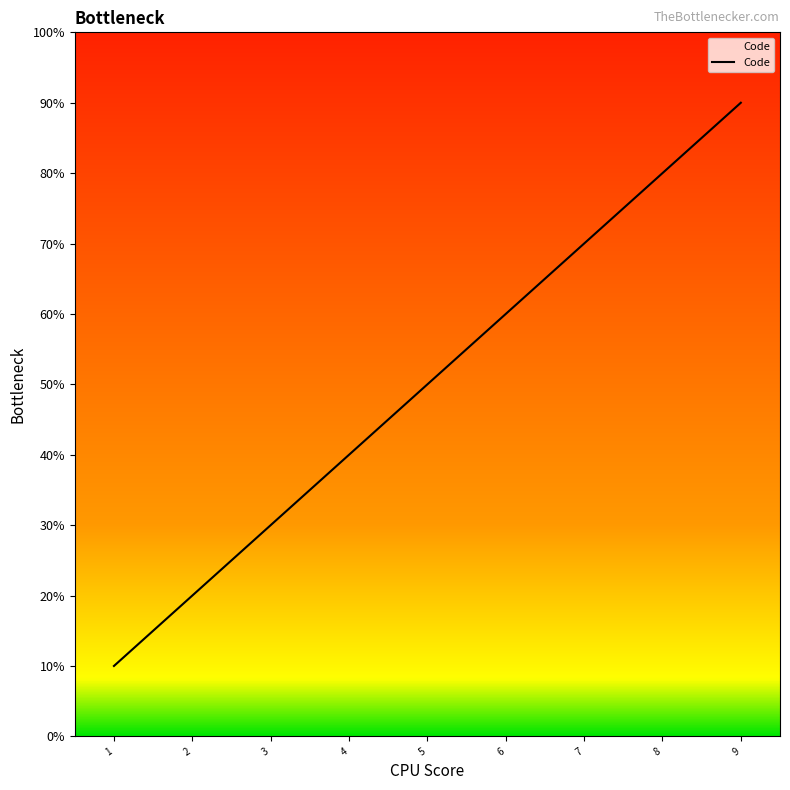

What is the minimum value shown in the chart?

1